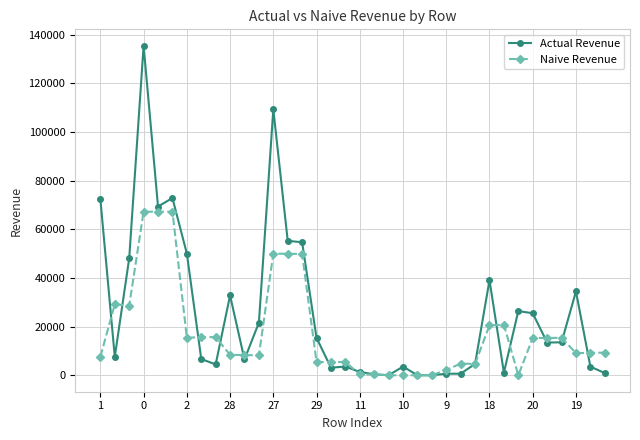

List the series in order of their peak value, highest first.

Actual Revenue, Naive Revenue